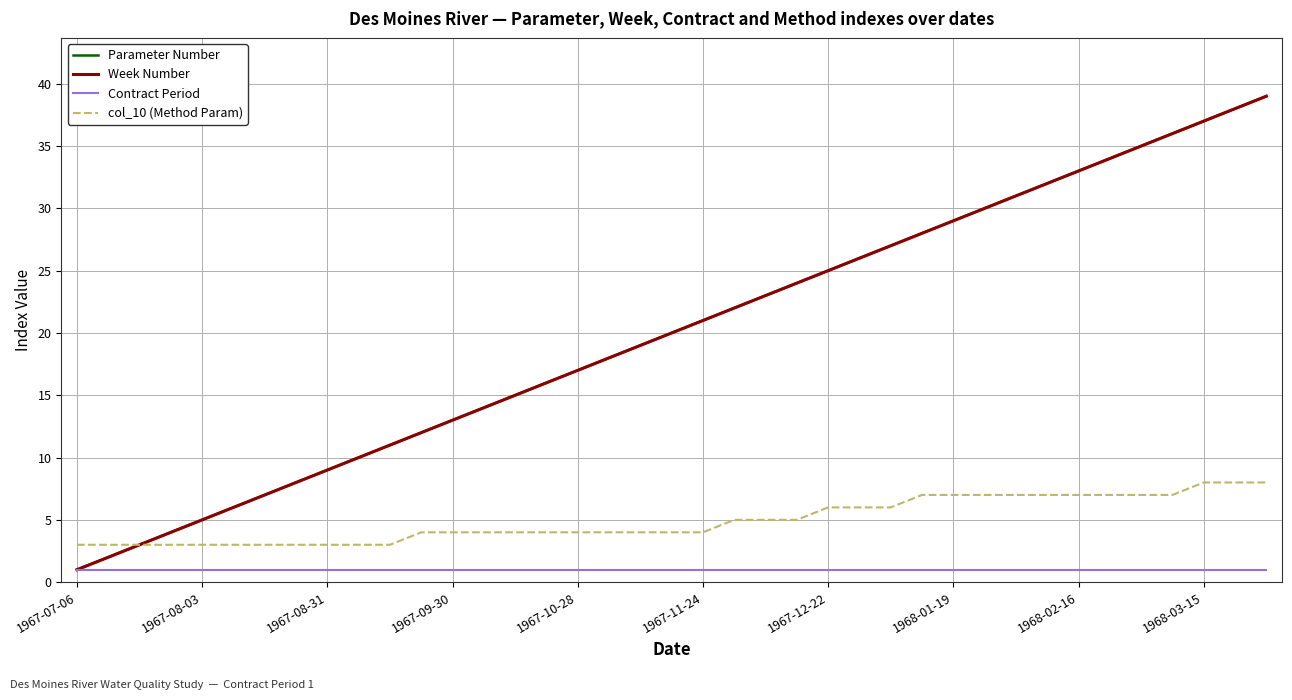

True or false: col_10 (Method Param) has more than 2 interior local peaks.

False